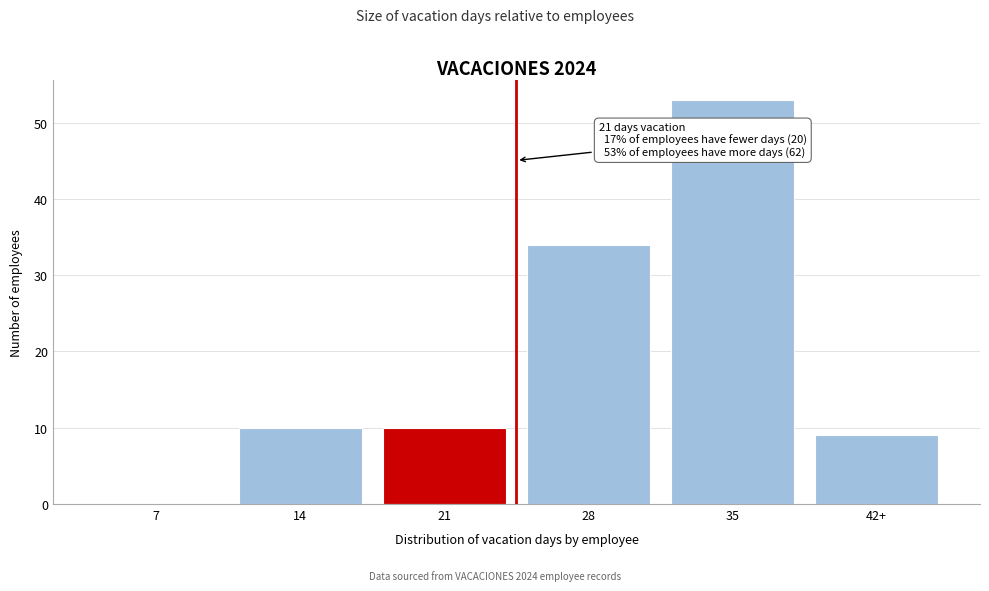

Reading left to right, transcribe all the data shown in this chart.

7=0	14=10	21=10	28=34	35=53	42+=9